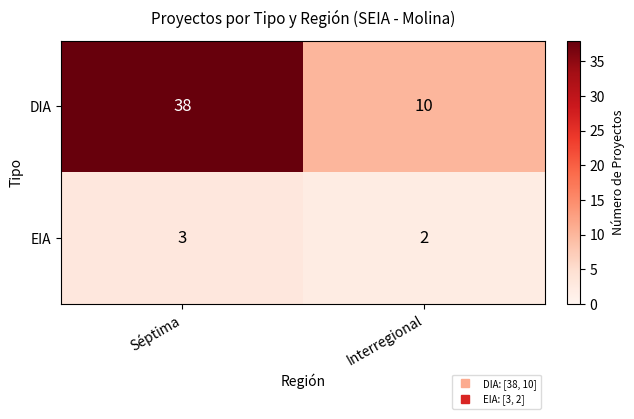

What is the sum of all EIA values?

5